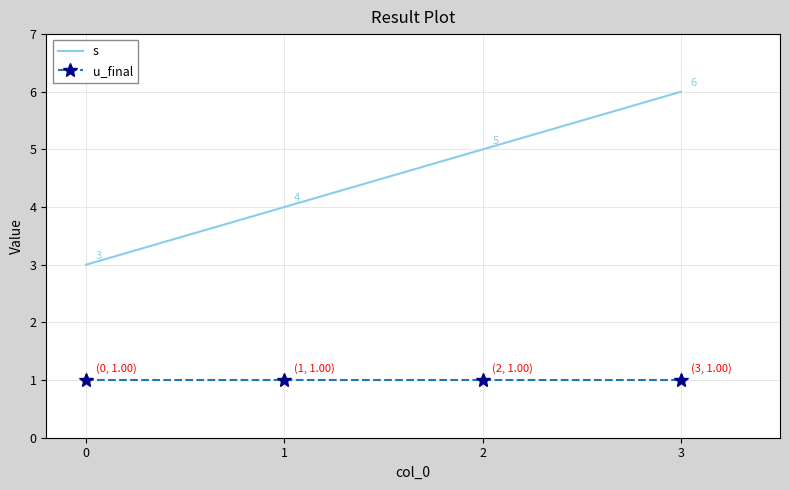

Reading left to right, list all the values displayed in this chart.

s: 3	4	5	6
u_final: 1	1	1	1